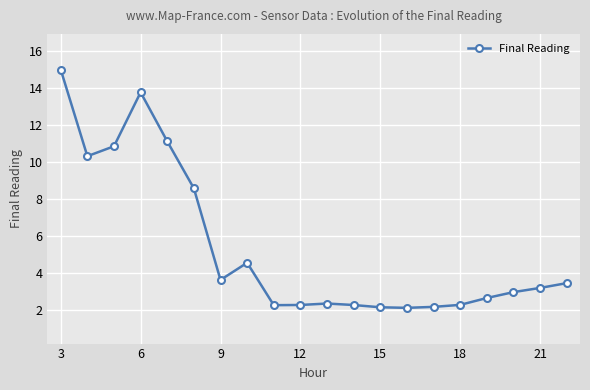

What is the sum of all values?

108.0